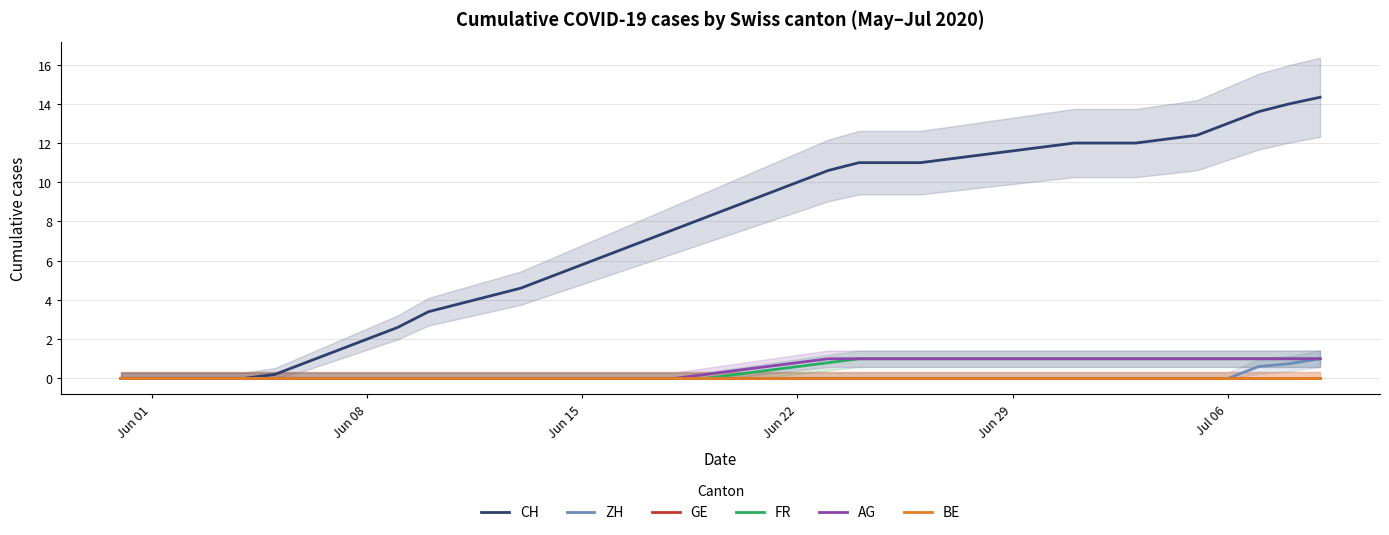

True or false: ZH and AG cross at least once.

False